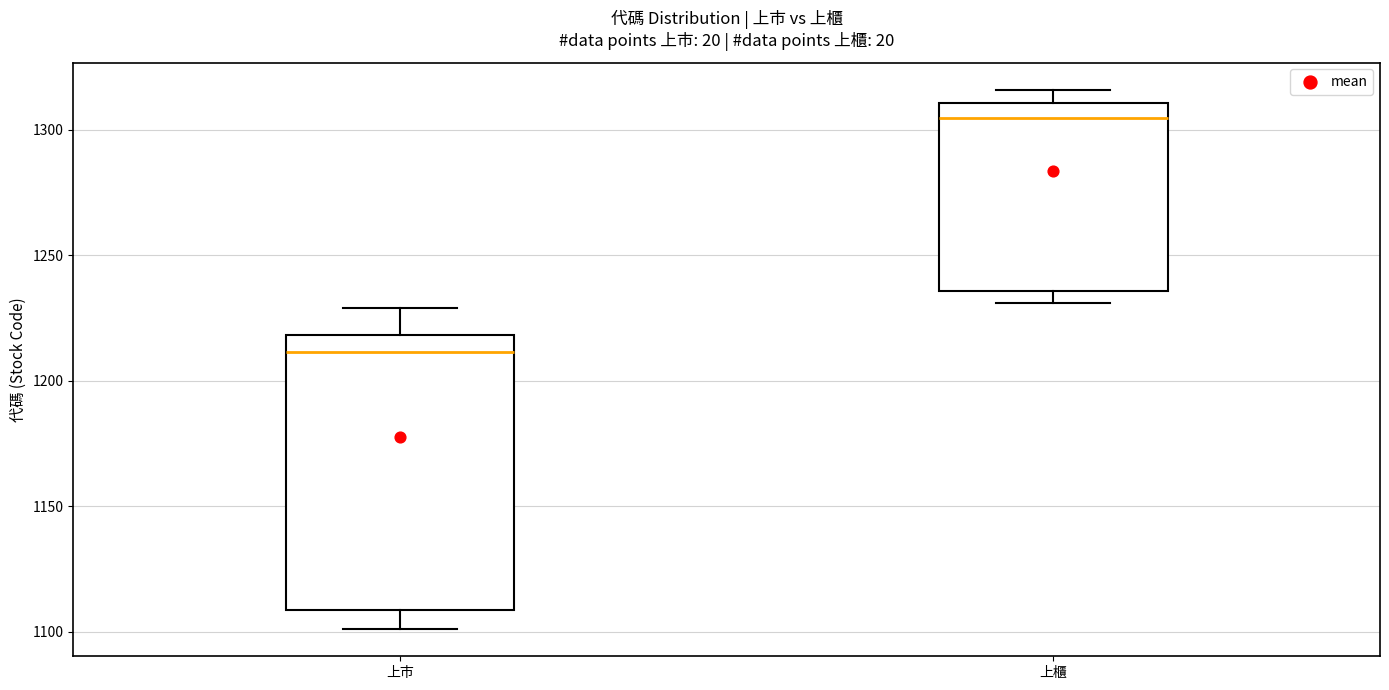

Which box is the tallest, from its lower edge to its upper edge?

上巿